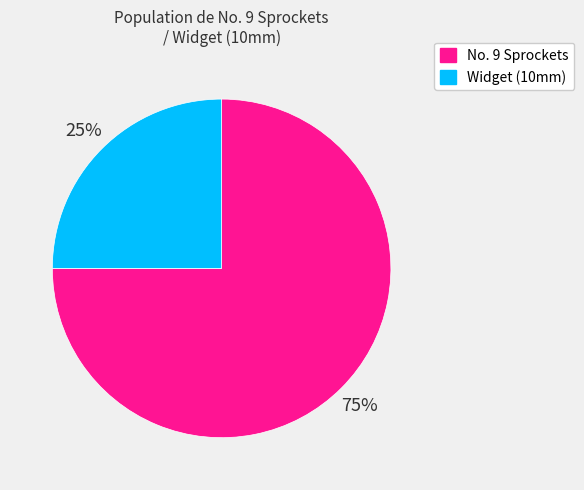

To the nearest percent, what portion does Widget (10mm) represent?

25%